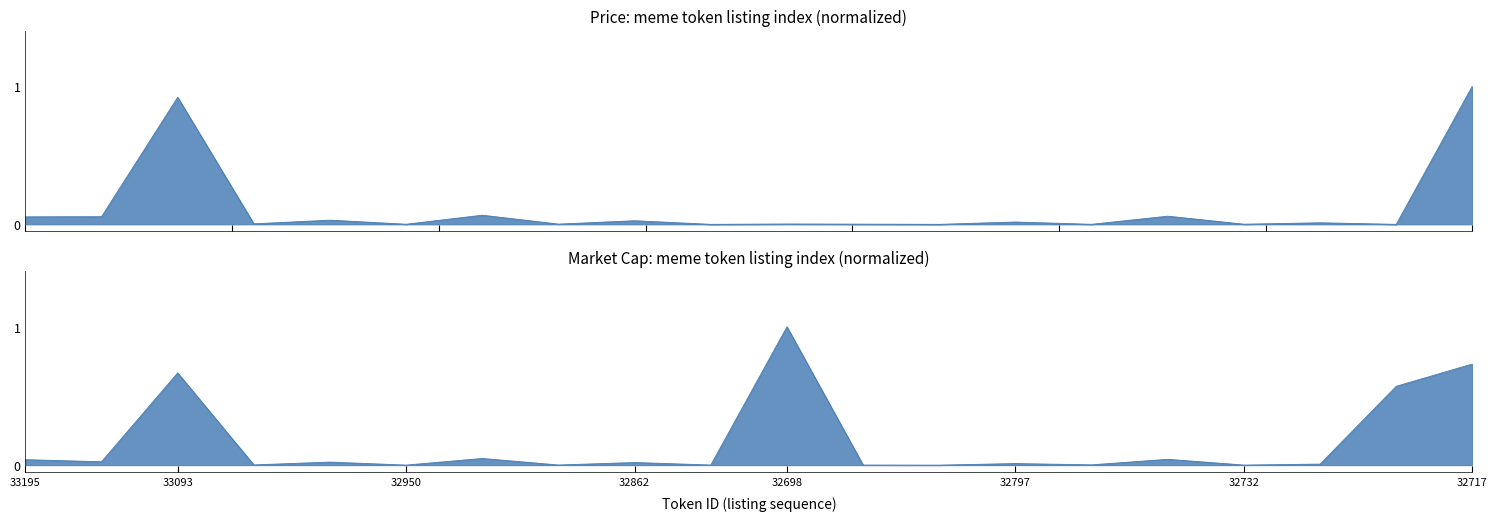

What is the label of the 2nd point from the right?

32724